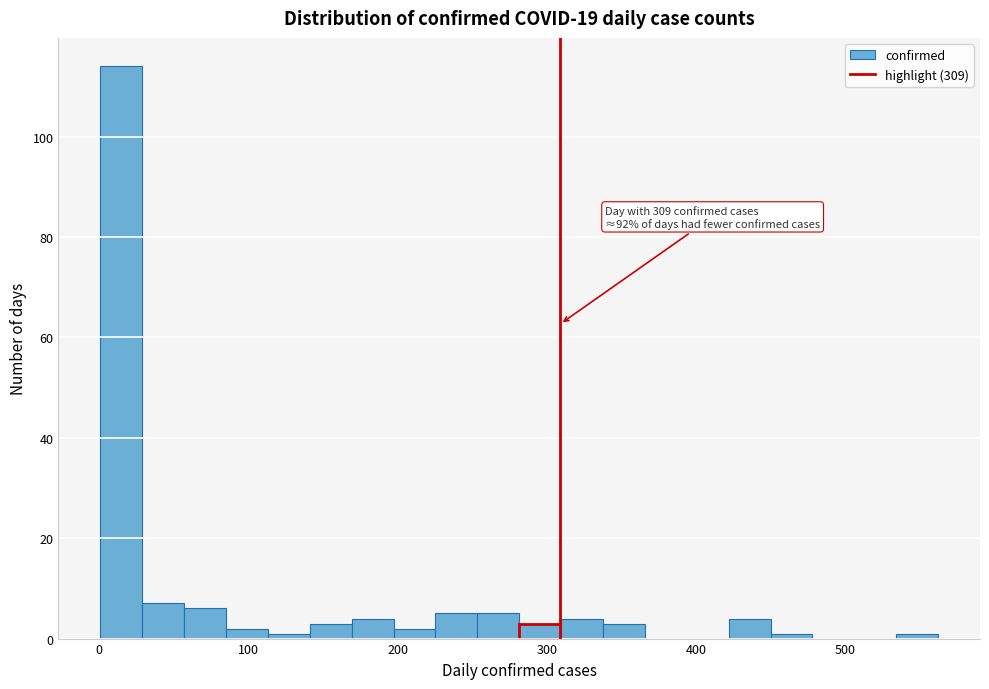

Around what value on the x-axis is the tallest bar? Give the approximate position of its centre, as read against the axis.

20